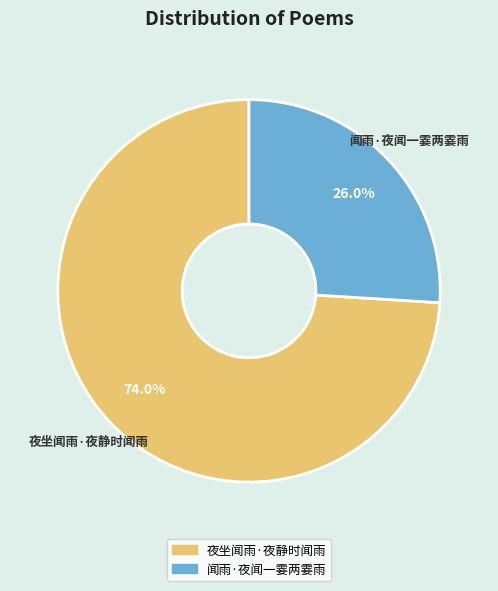

Between 夜坐闻雨·夜静时闻雨 and 闻雨·夜闻一霎两霎雨, which is larger?

夜坐闻雨·夜静时闻雨